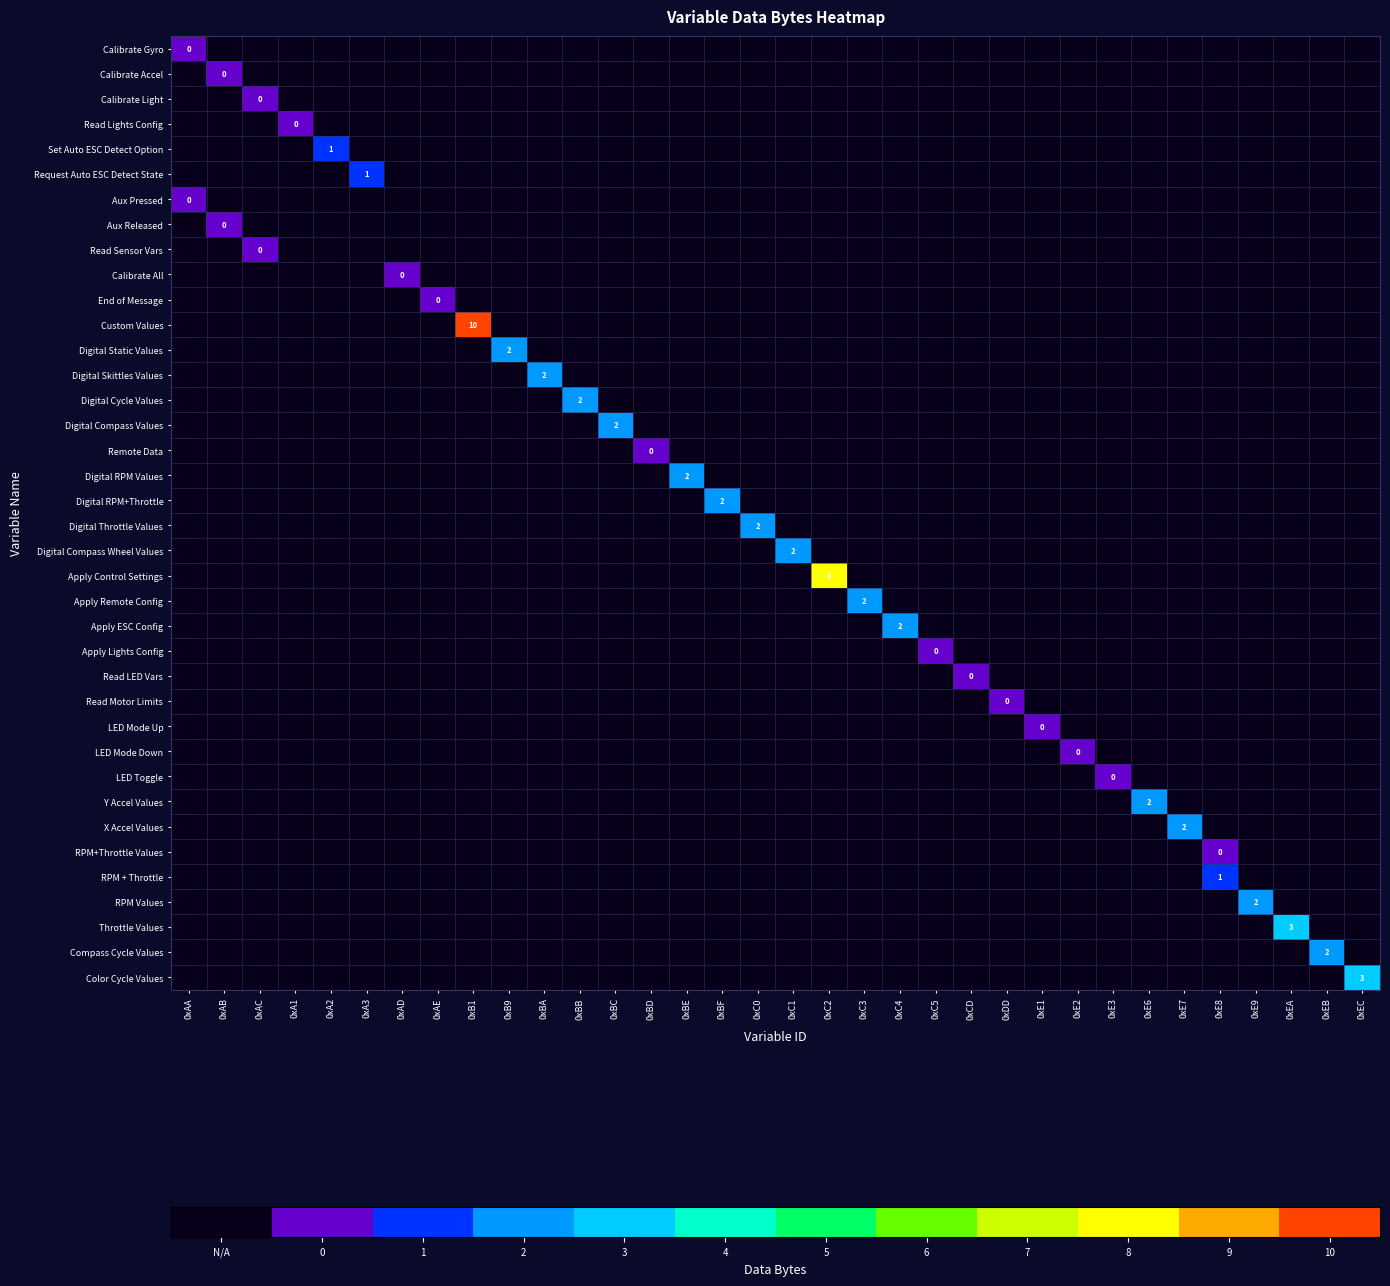

How many values in the Digital Skittles Values series exceed -1?

1